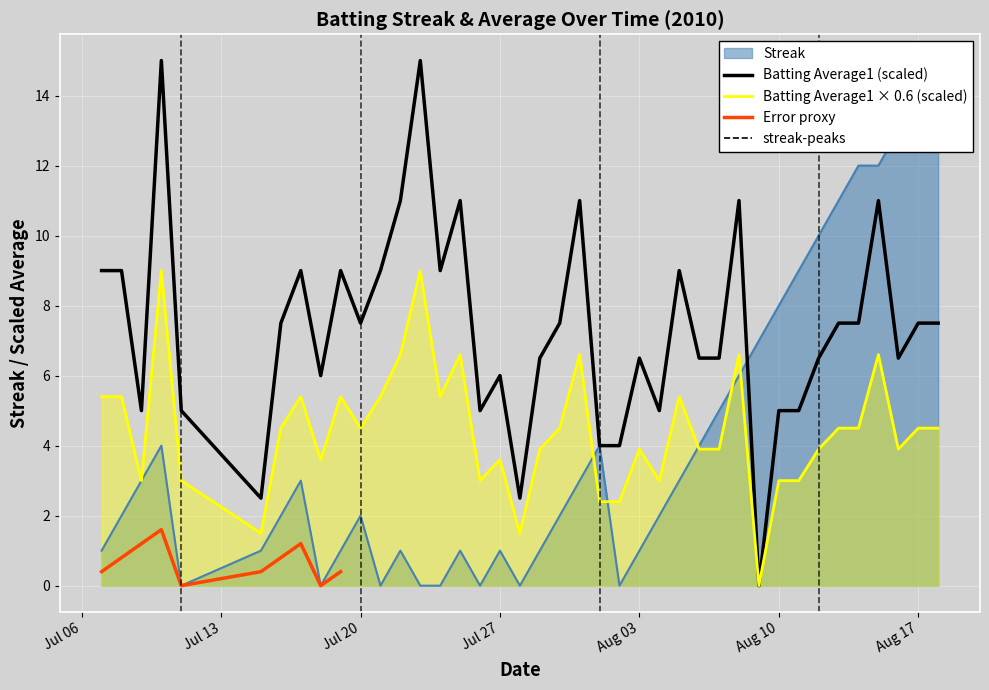

How many categories are shown in the chart?

40